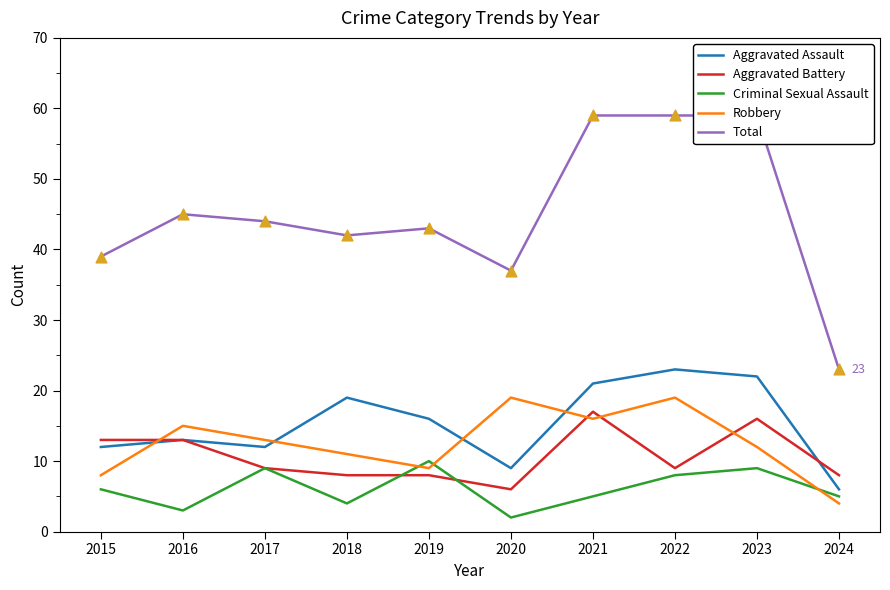

Is the value of Aggravated Assault at 2022 greater than the value of Criminal Sexual Assault at 2023?

Yes